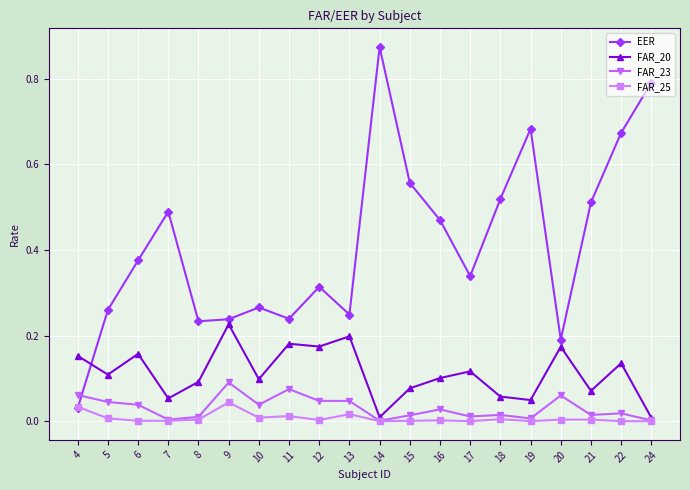

Which series ends up on top after the final intersection of FAR_20 and EER?

EER